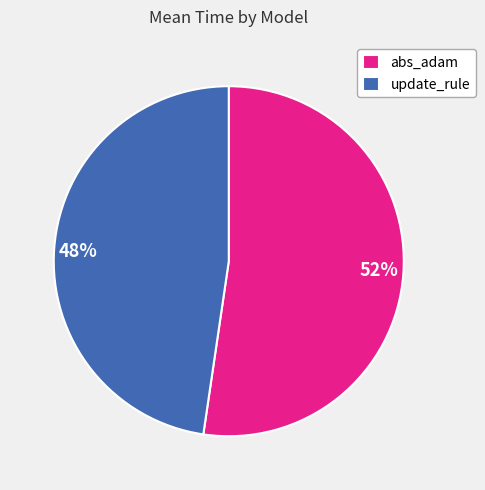

Do abs_adam and update_rule together represent more than half of the pie?

Yes